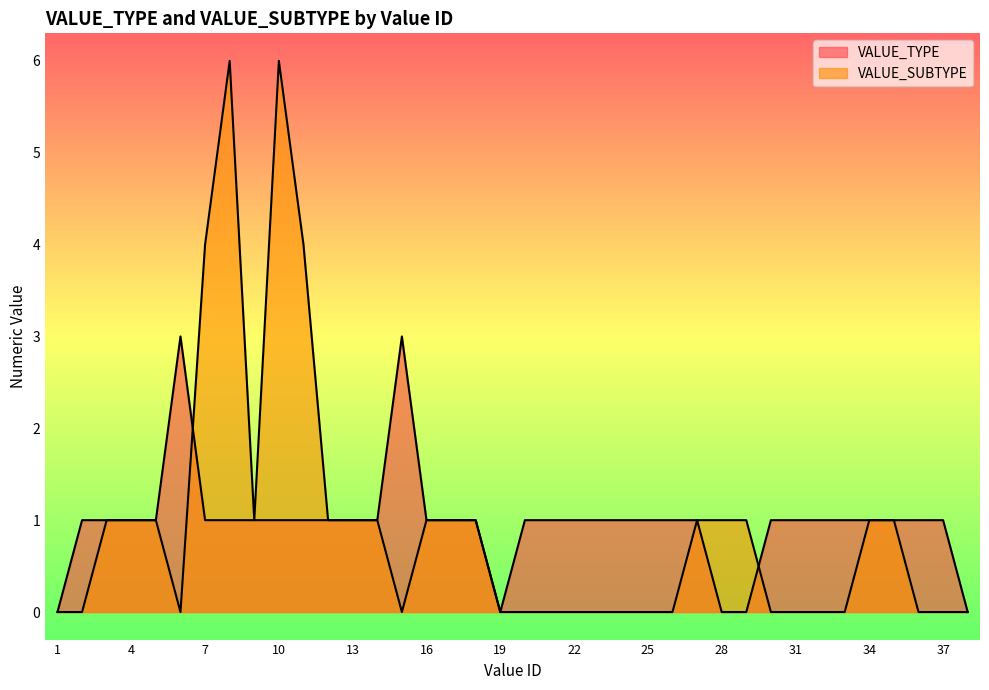

Which series has the largest total across all categories?

VALUE_TYPE